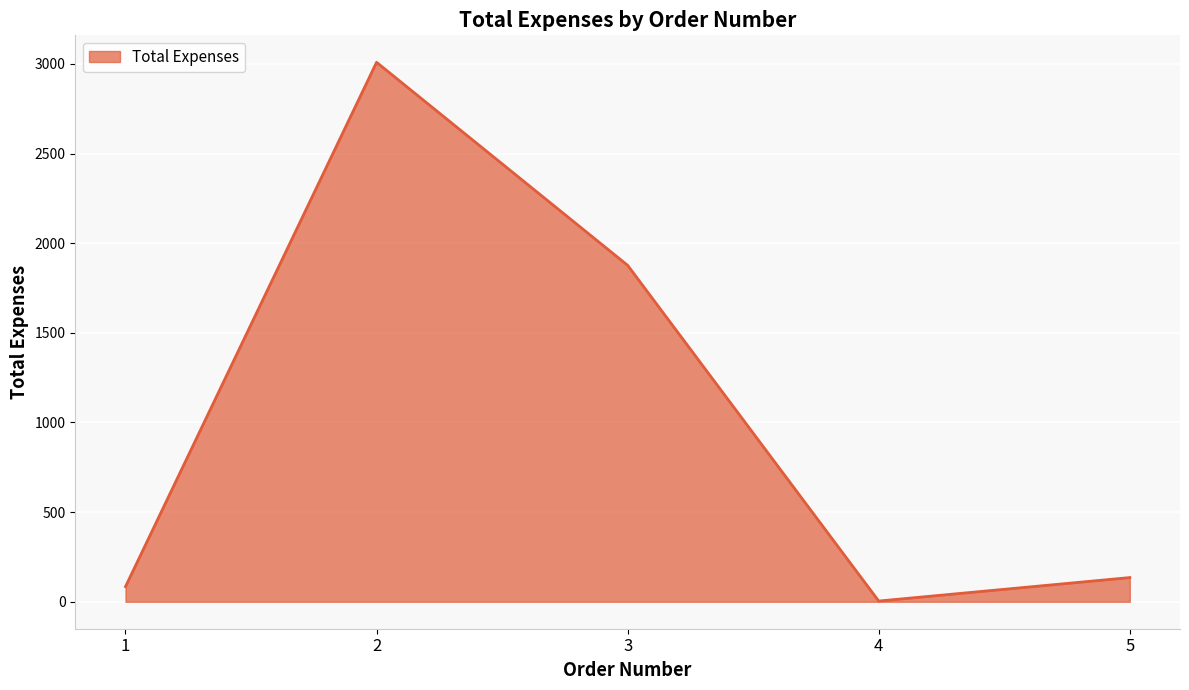

Rank the categories by value from highest to lowest.

2, 3, 5, 1, 4